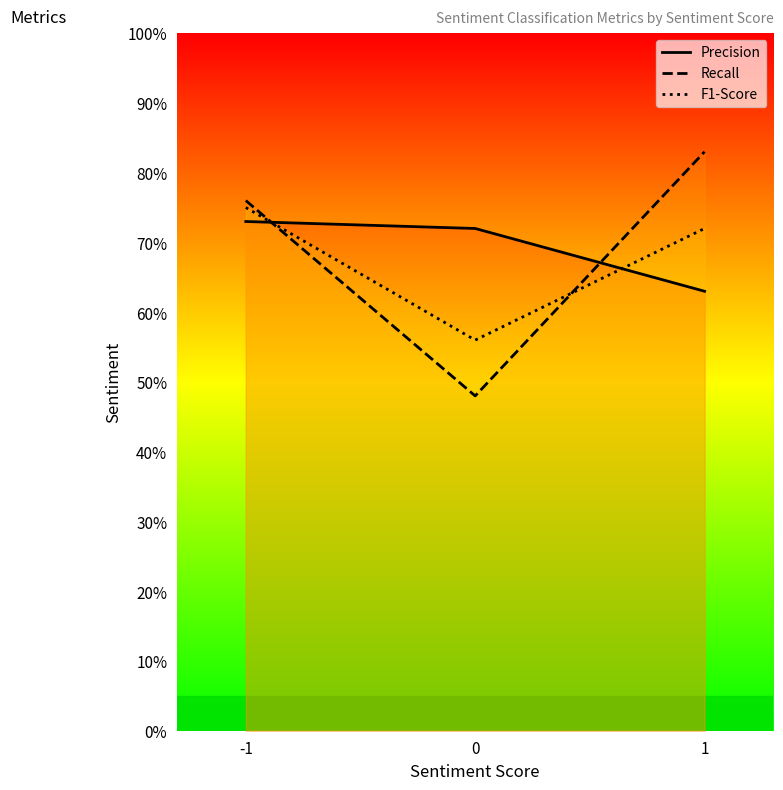

What is the sum of the F1-Score values at 0 and -1?

1.3